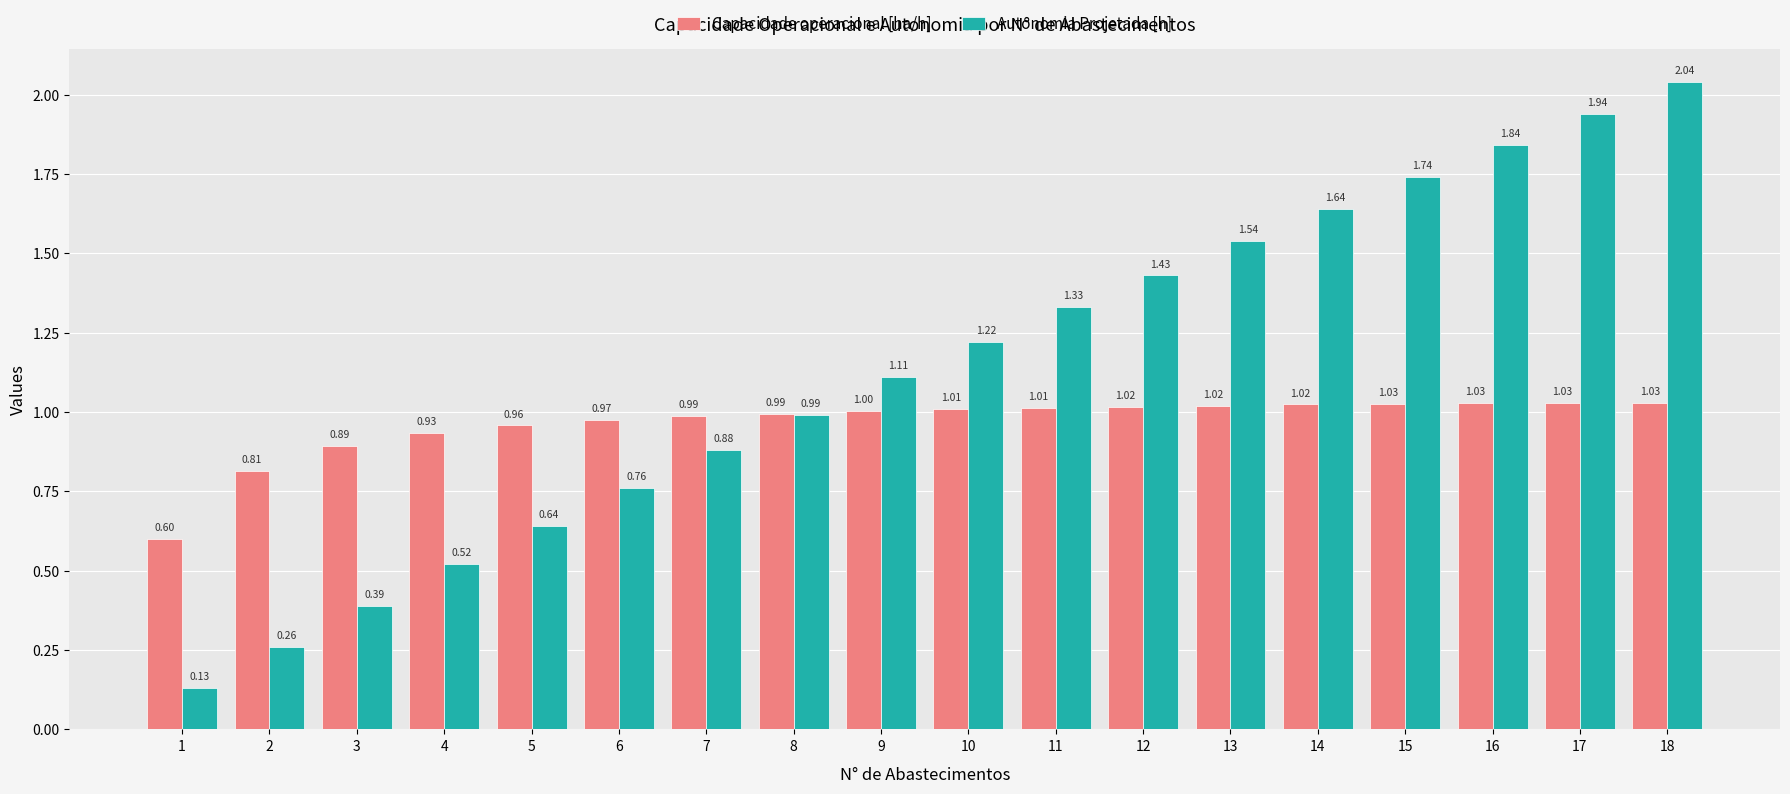

What is the average value of the Capacidade operacional [ha/h] series?

1.0